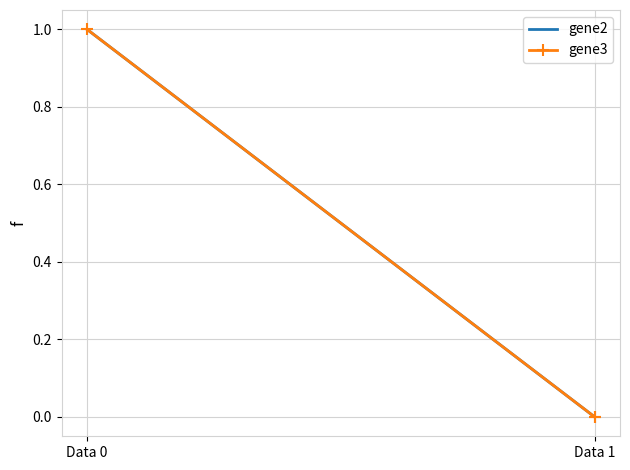

Does the chart have visible grid lines?

Yes